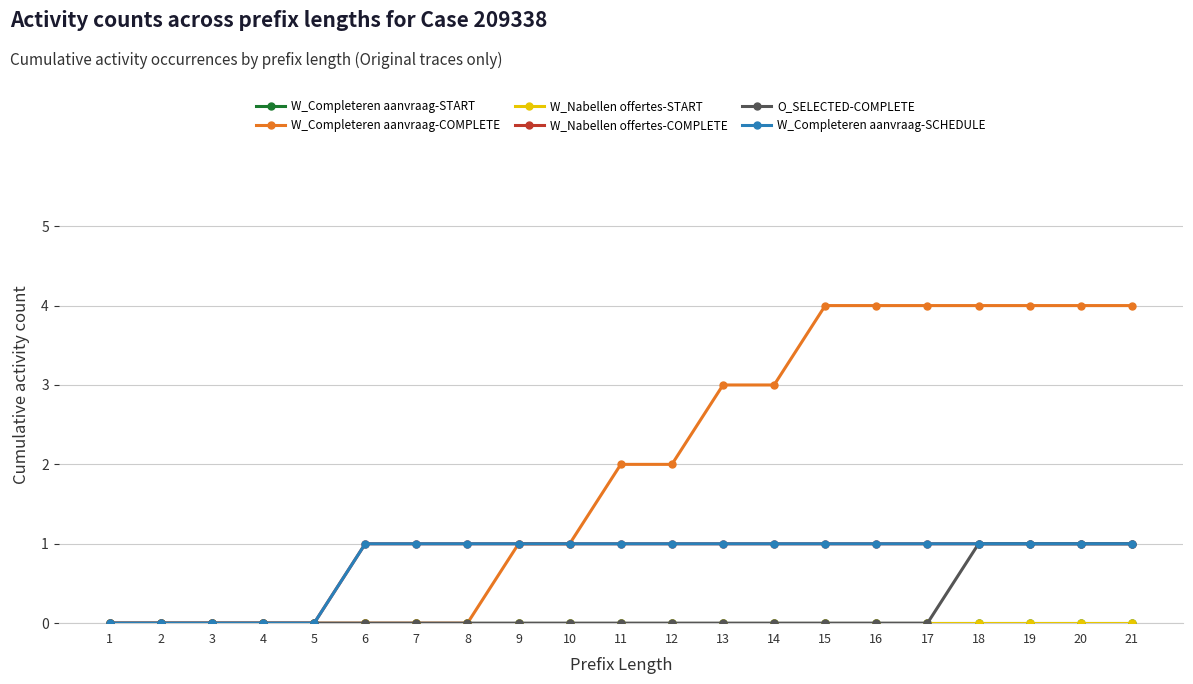

What is the greatest value displayed?

4